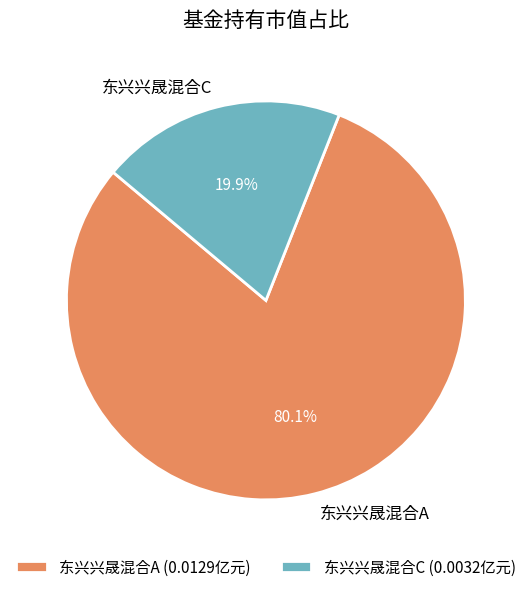

How many slices are in this pie chart?

2